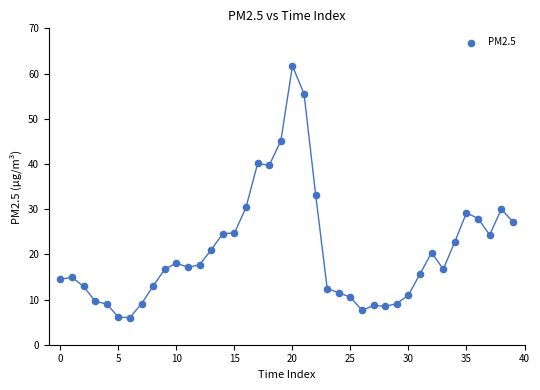

What is the range of Y values (max minus min)?

55.7